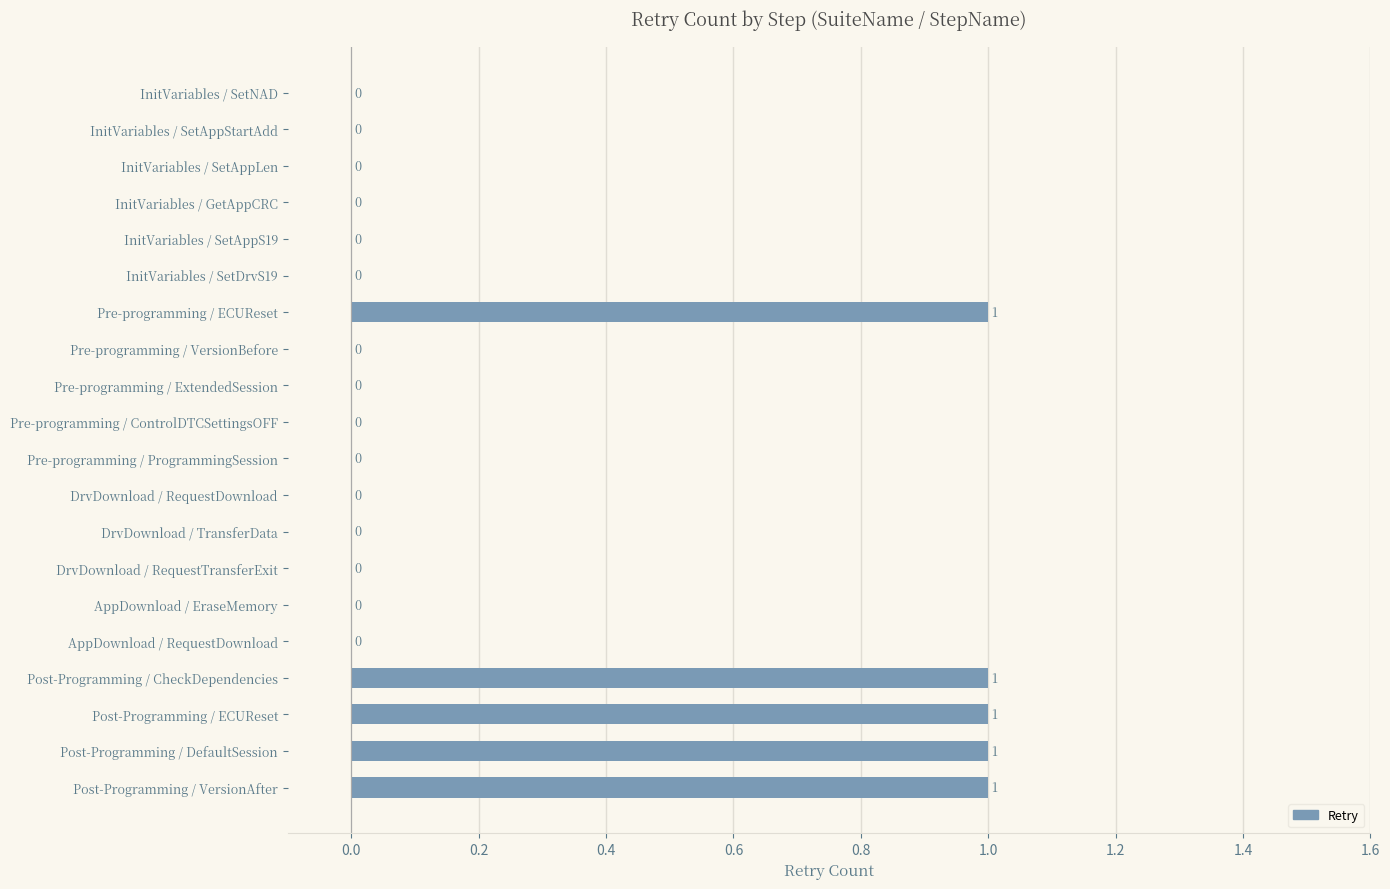

The chart shows a value of 0 at DrvDownload / TransferData. True or false?

True